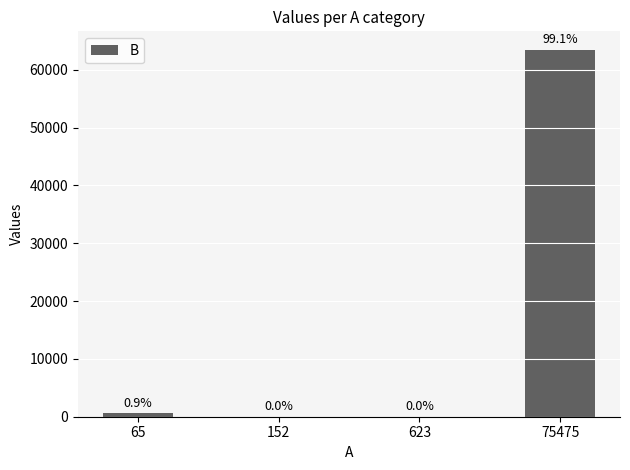

Are the bars horizontal?

No